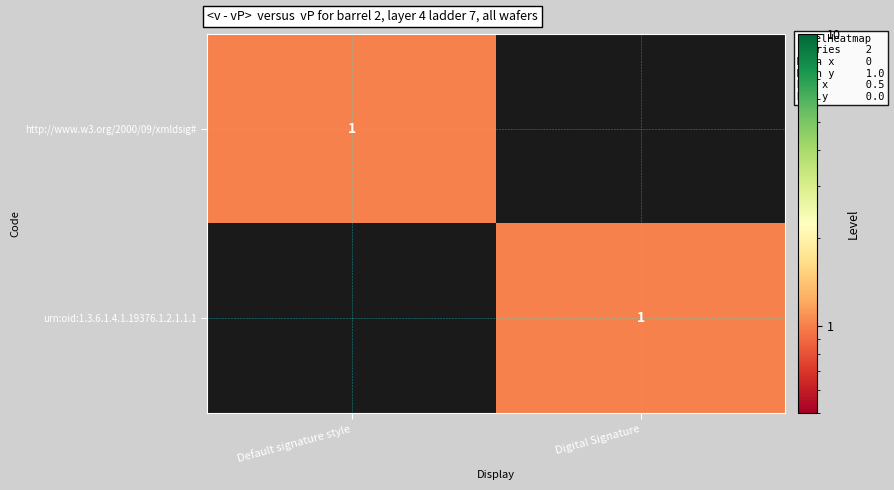

At which category does the chart reach its peak across all series?

Default signature style